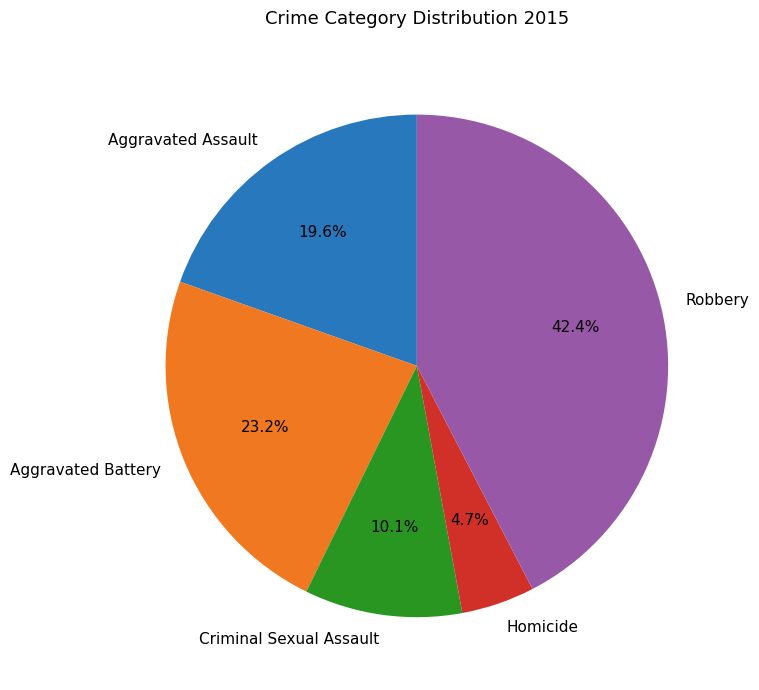

True or false: Homicide accounts for 5% of the total.

True